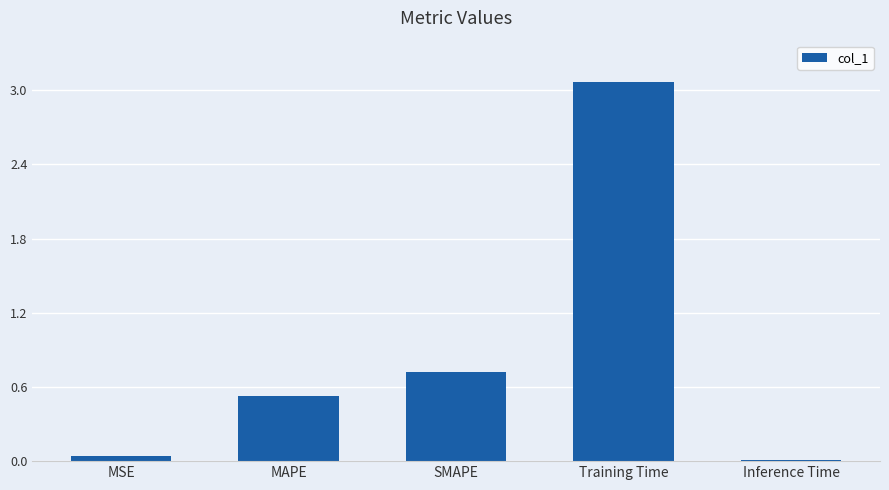

What is the sum of the values at Training Time and SMAPE?

3.8